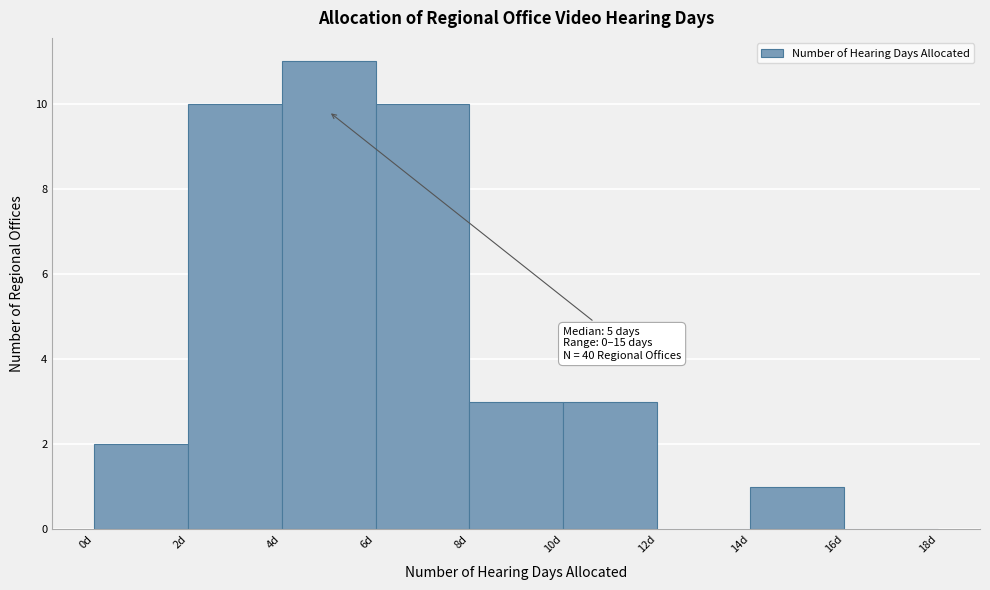

Over which range of the x-axis is the bar tallest?

4 to 6